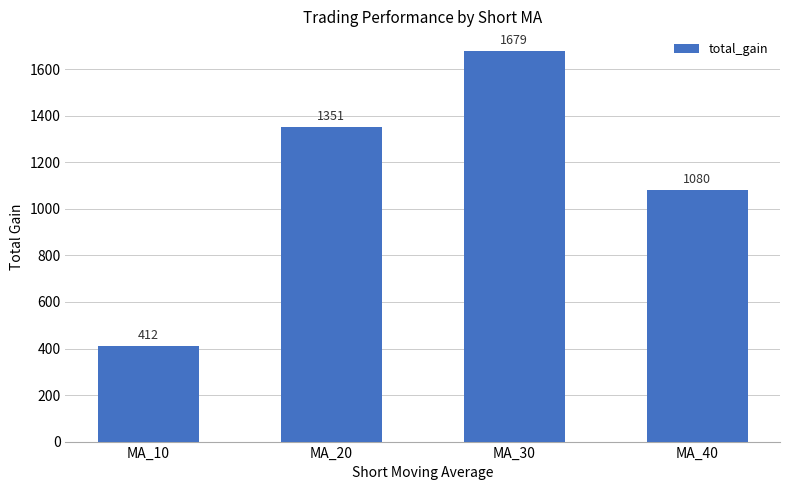

What is the value of the 2nd bar from the left?

1351